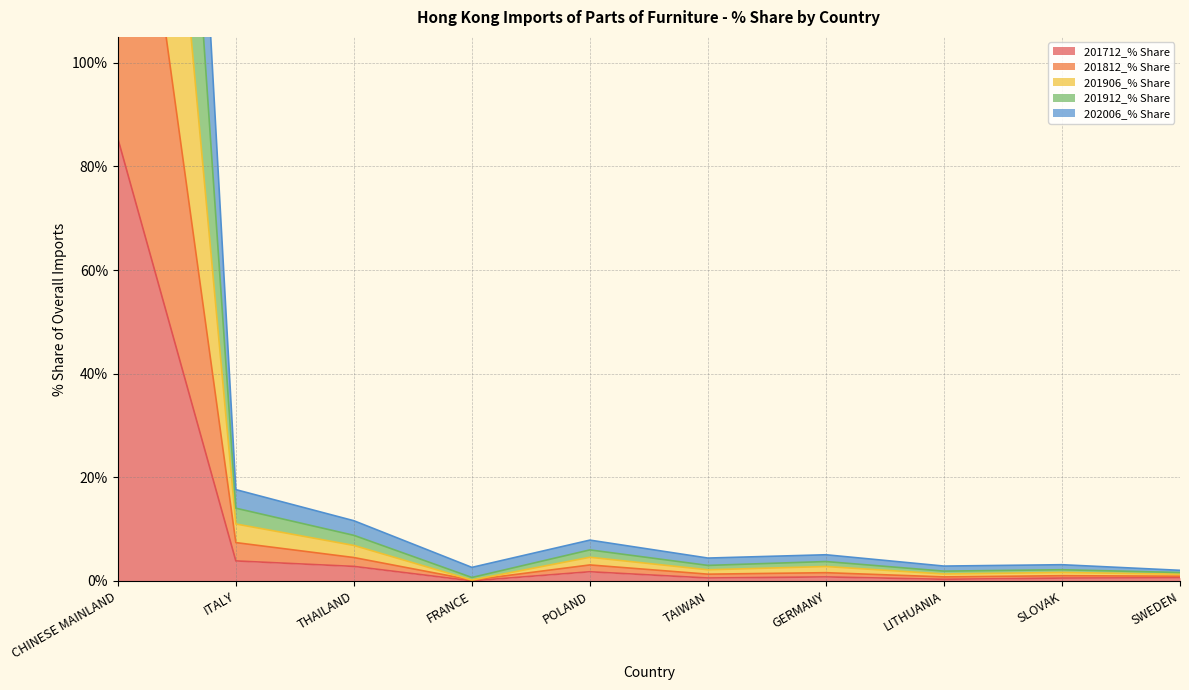

At which label does 201712_% Share reach its peak?

CHINESE MAINLAND